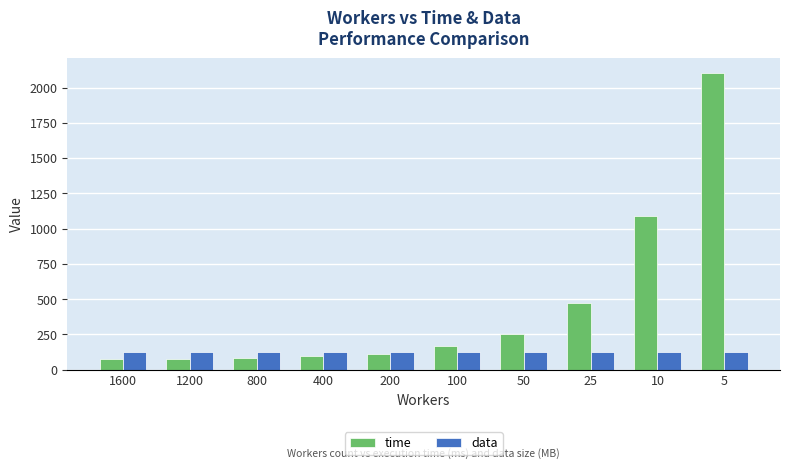

Read the time value at 5.

2102.0